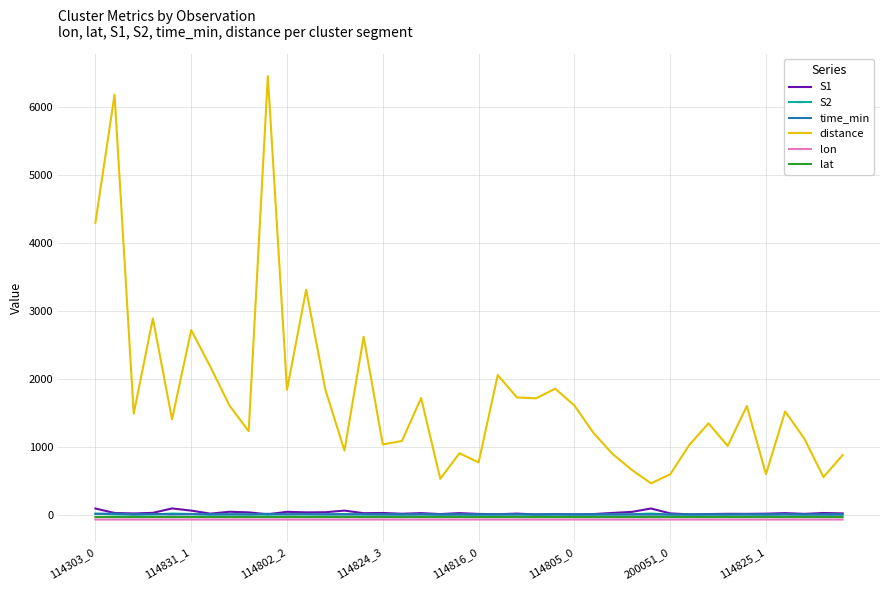

True or false: distance and time_min cross at least once.

False